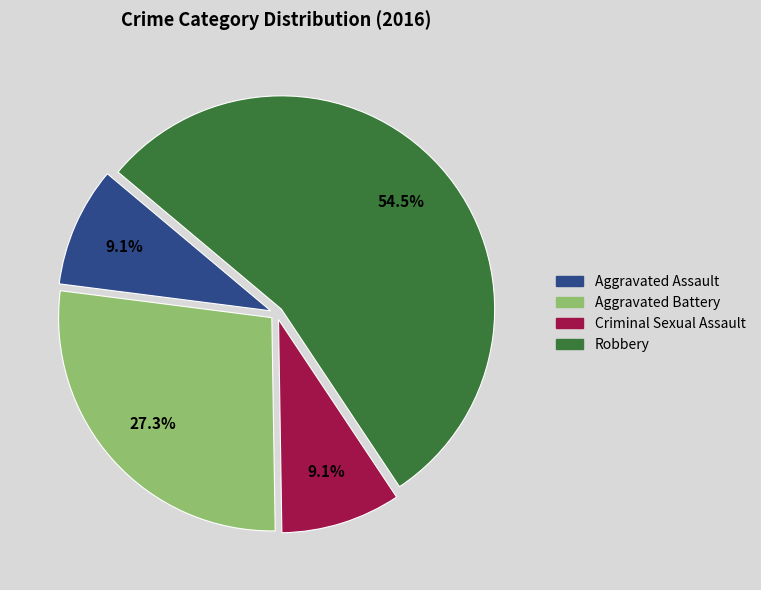

Which category has the biggest portion of the pie?

Robbery